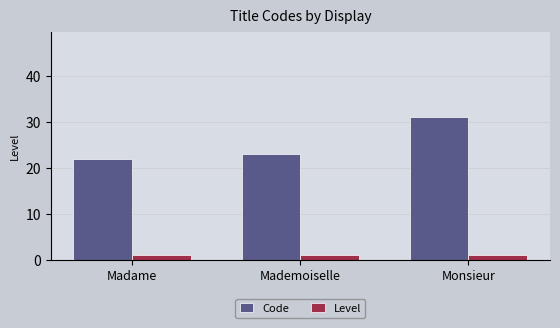

Rank the series by their maximum value, from lowest to highest.

Level, Code